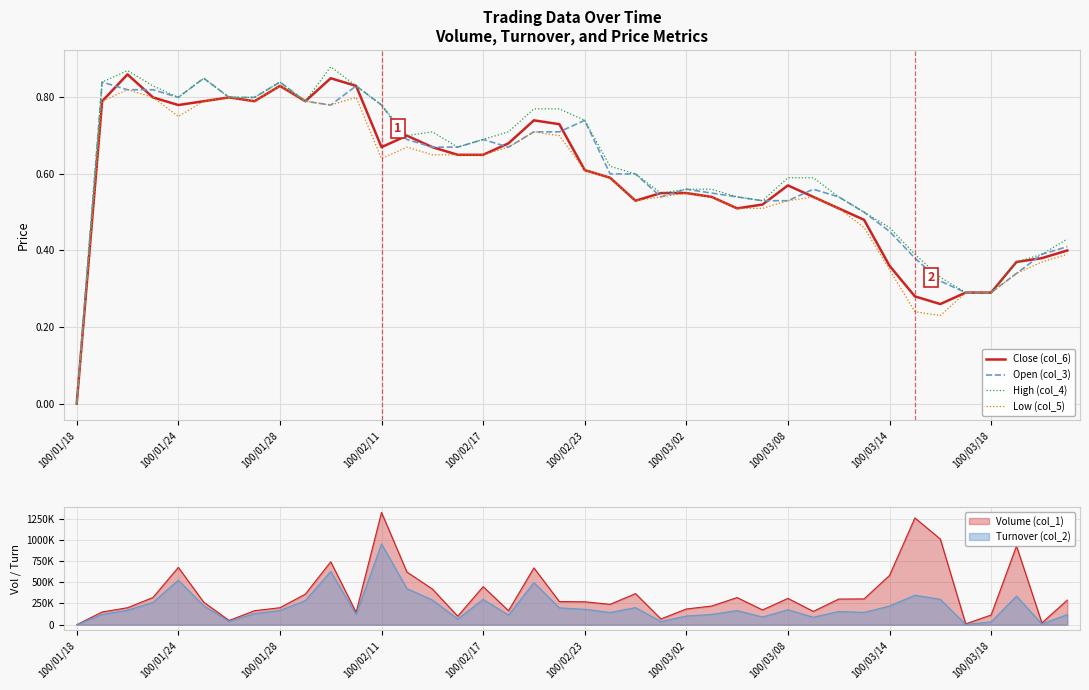

At which category does the chart reach its minimum across all series?

100/01/18